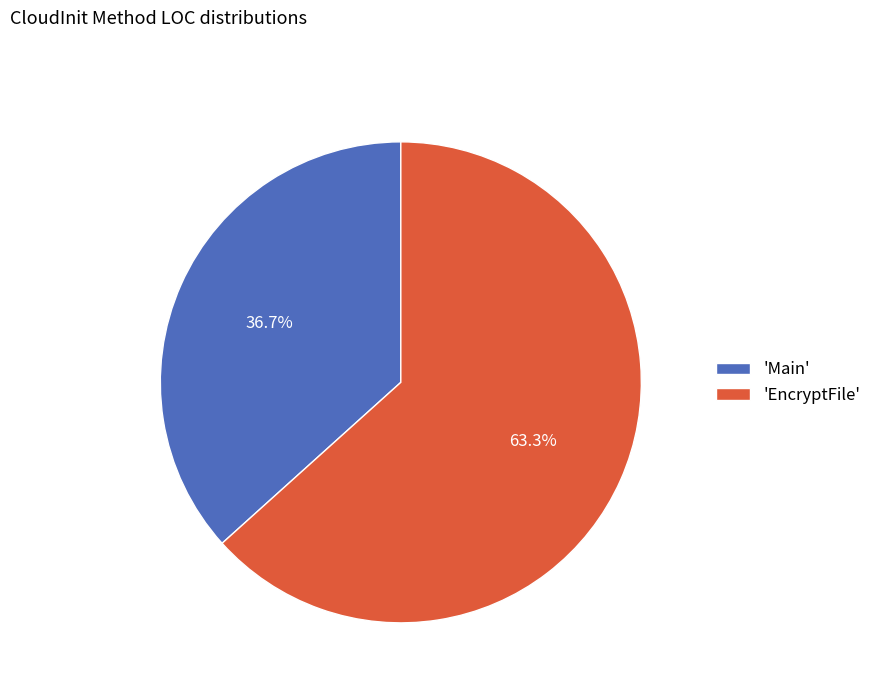

Which category accounts for the majority?

'EncryptFile'